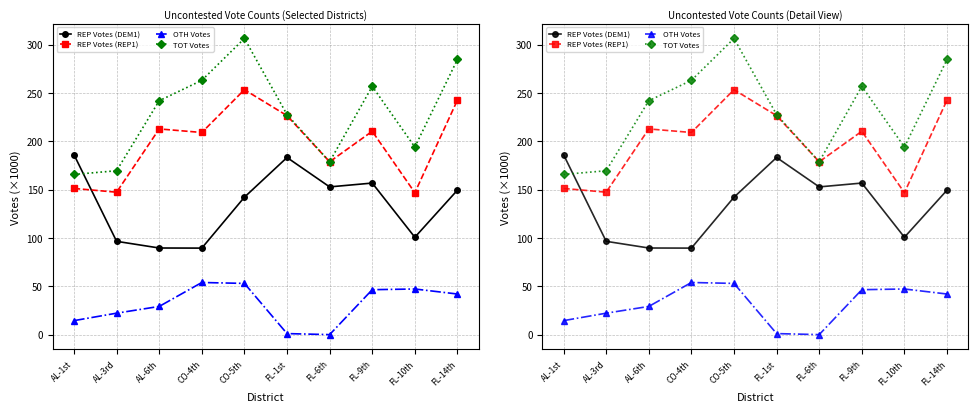

How many lines are shown in the chart?

4